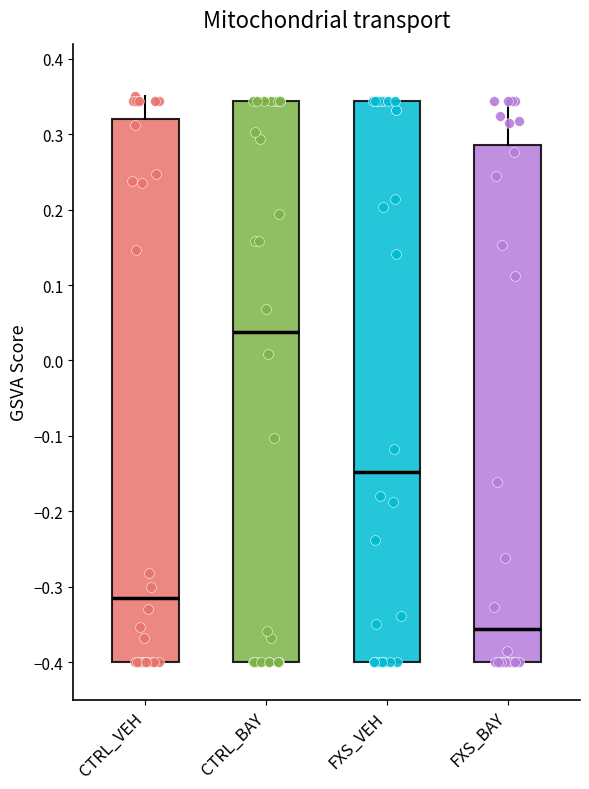

Reading left to right, transcribe this box plot: for each box, give where its median line is, the range the box spans, and where its two whiskers end, as read against the y-axis. The values are not printed on the chart, so give them approximately, as read against the axis.

CTRL_VEH: median -0.31, box -0.40 to 0.32, whiskers -0.40 to 0.35
CTRL_BAY: median 0.04, box -0.40 to 0.34, whiskers -0.40 to 0.34
FXS_VEH: median -0.15, box -0.40 to 0.34, whiskers -0.40 to 0.34
FXS_BAY: median -0.36, box -0.40 to 0.29, whiskers -0.40 to 0.34